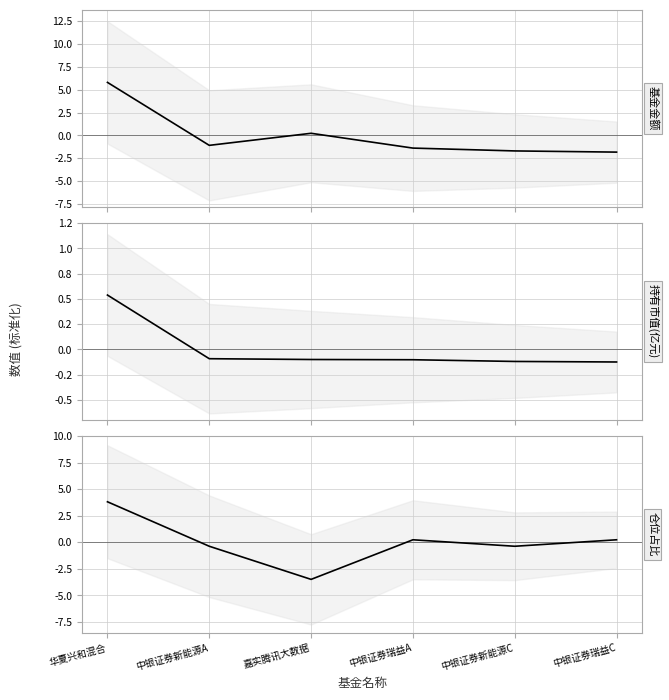

At which label is 仓位占比 closest to 0?

中银证券瑞益A